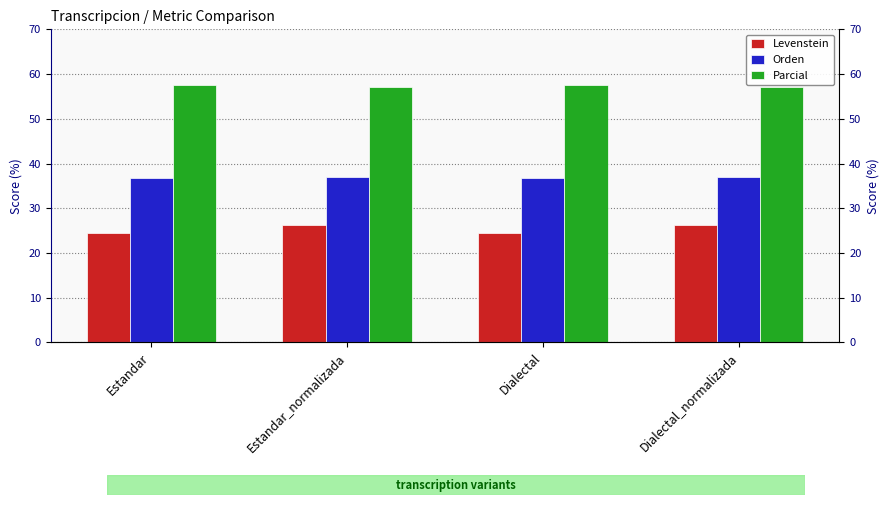

How many Orden values are between 36 and 37?

2